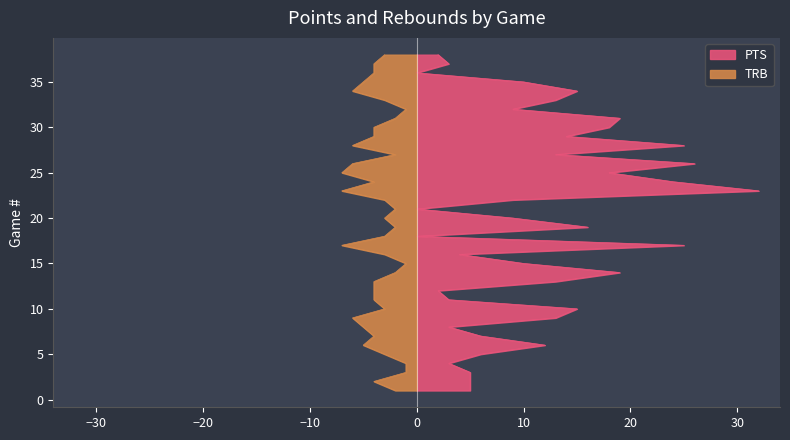

The value of TRB at 15 is 2. True or false?

False